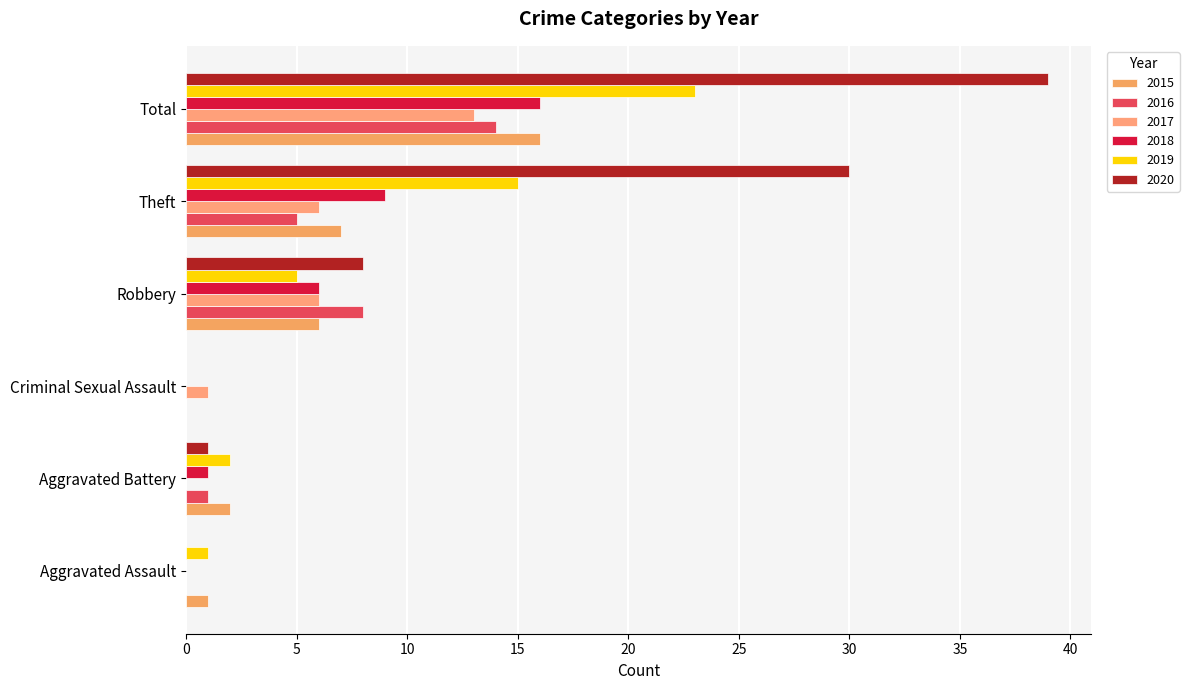

What is the total value across all series at Aggravated Battery?

7